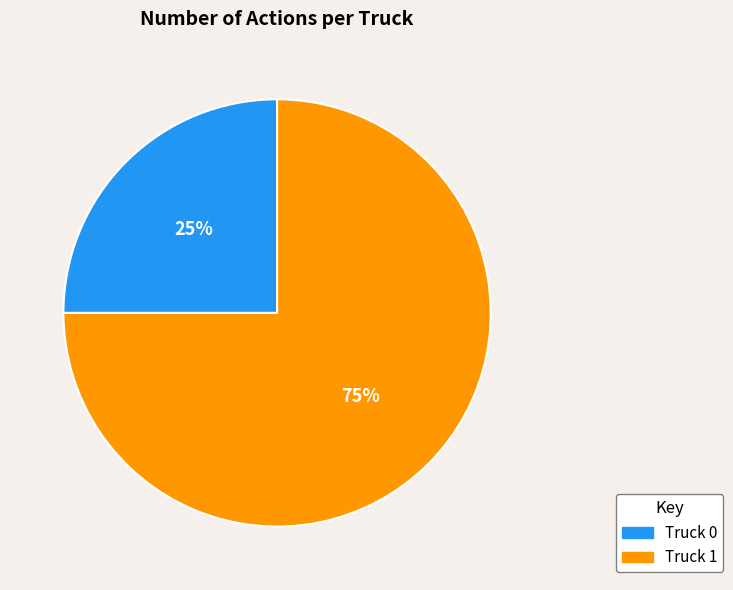

To the nearest percent, what is the difference between the Truck 1 and Truck 0 slice percentages?

50%